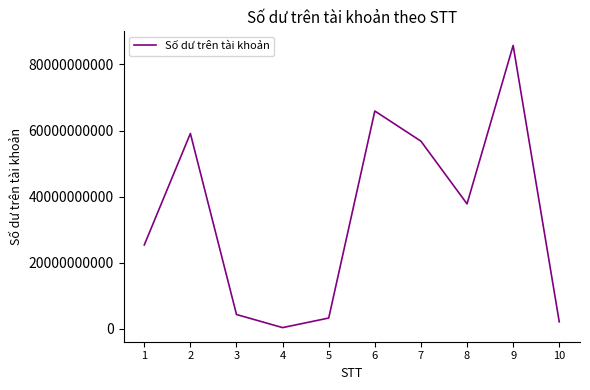

Which label corresponds to the largest value in the chart?

9